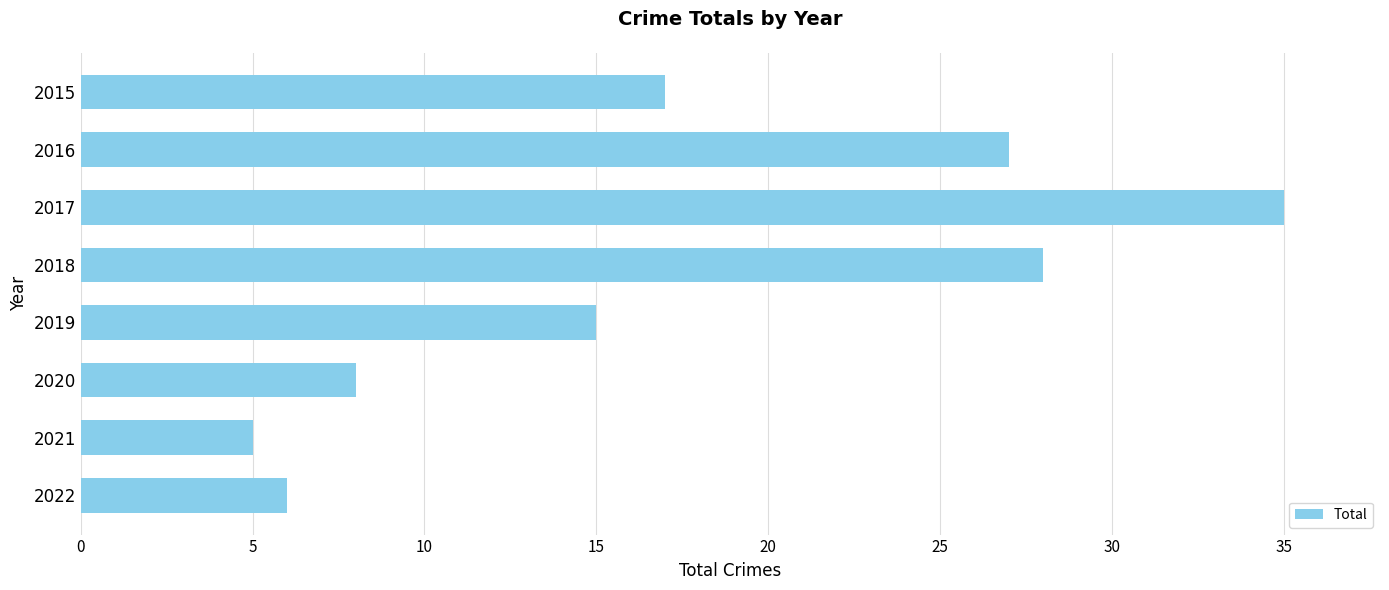

What is the change in value from 2017 to 2021?

-30